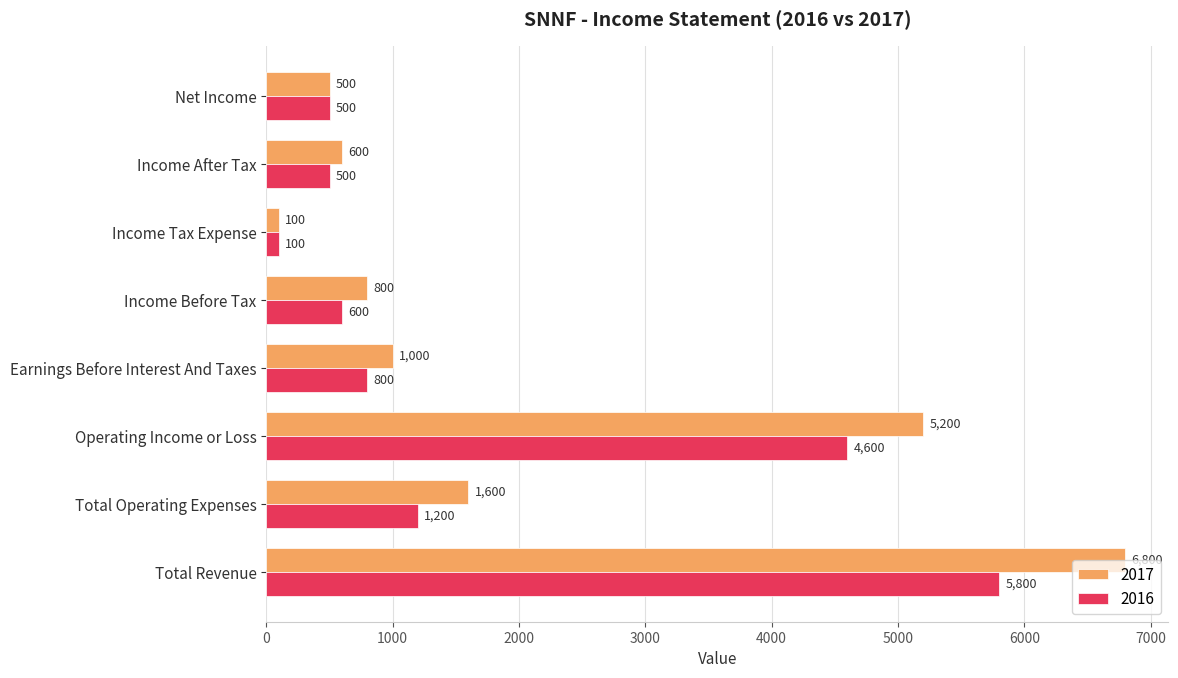

What is the spread (max minus min) of values at Total Revenue?

1000